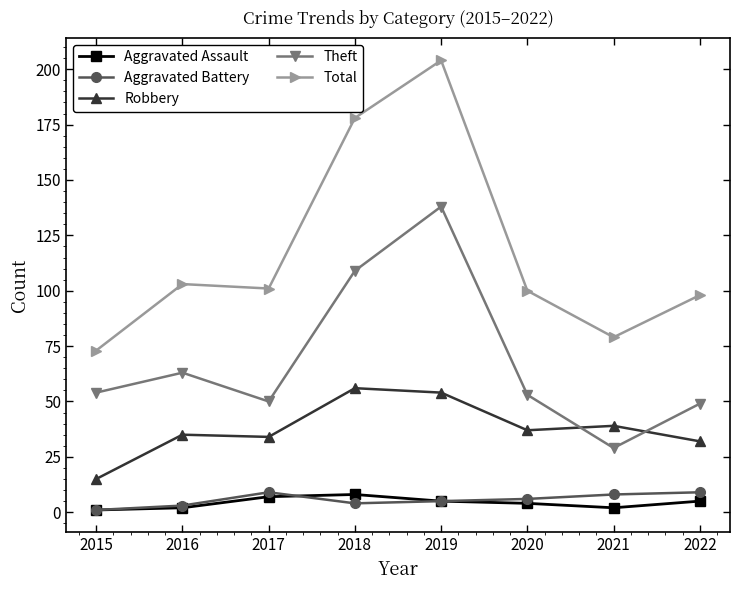

At which label does Robbery first exceed 37?

2018